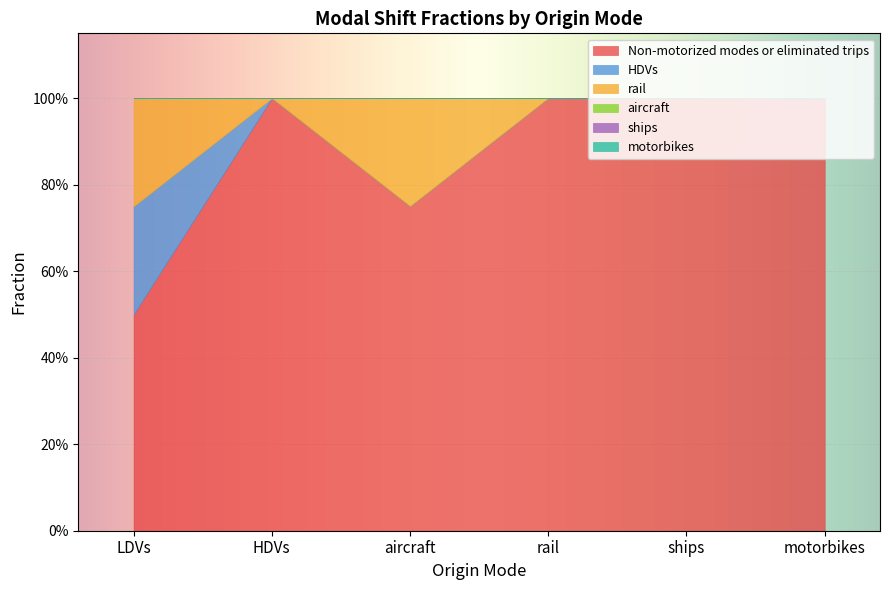

At how many categories does at least one series exceed 0?

6